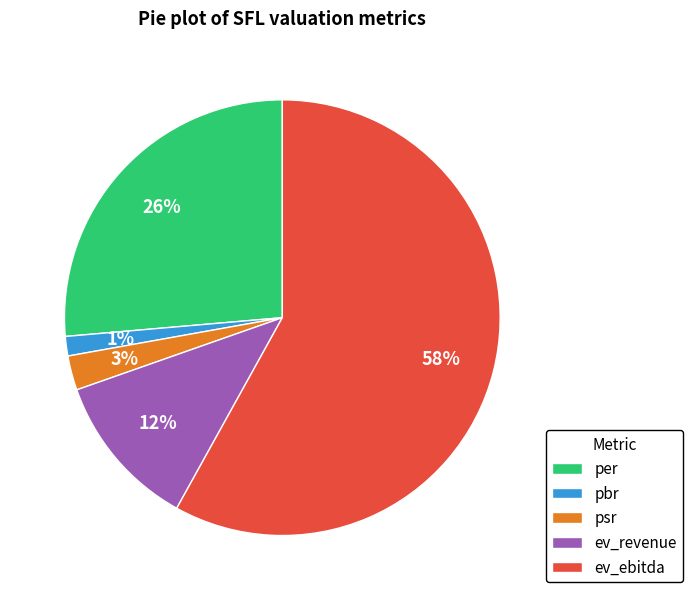

To the nearest percent, what percentage of the pie is psr?

3%